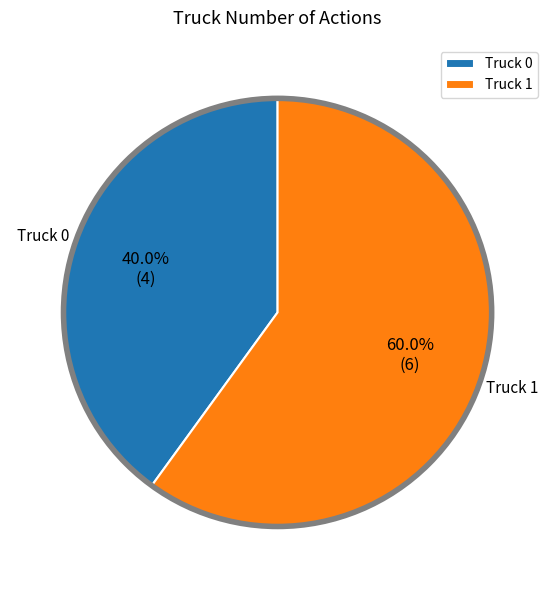

Approximately how many times larger is the value at Truck 0 compared to Truck 1?

0.7